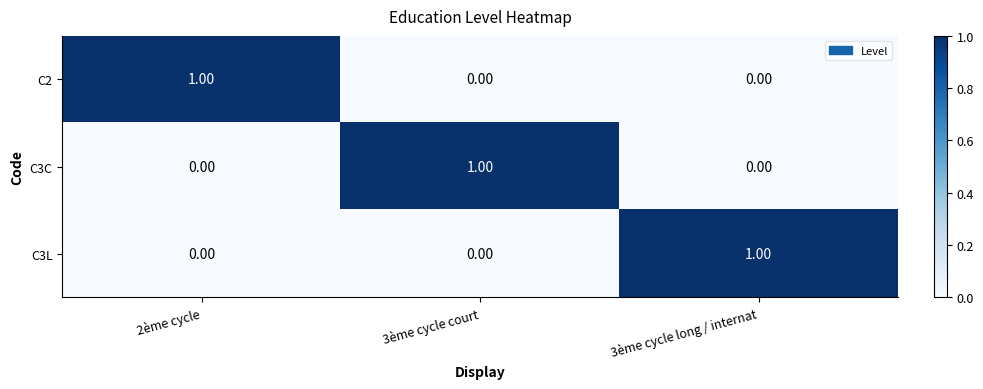

Is the value of C3C at 2ème cycle greater than the value of C2 at 2ème cycle?

No